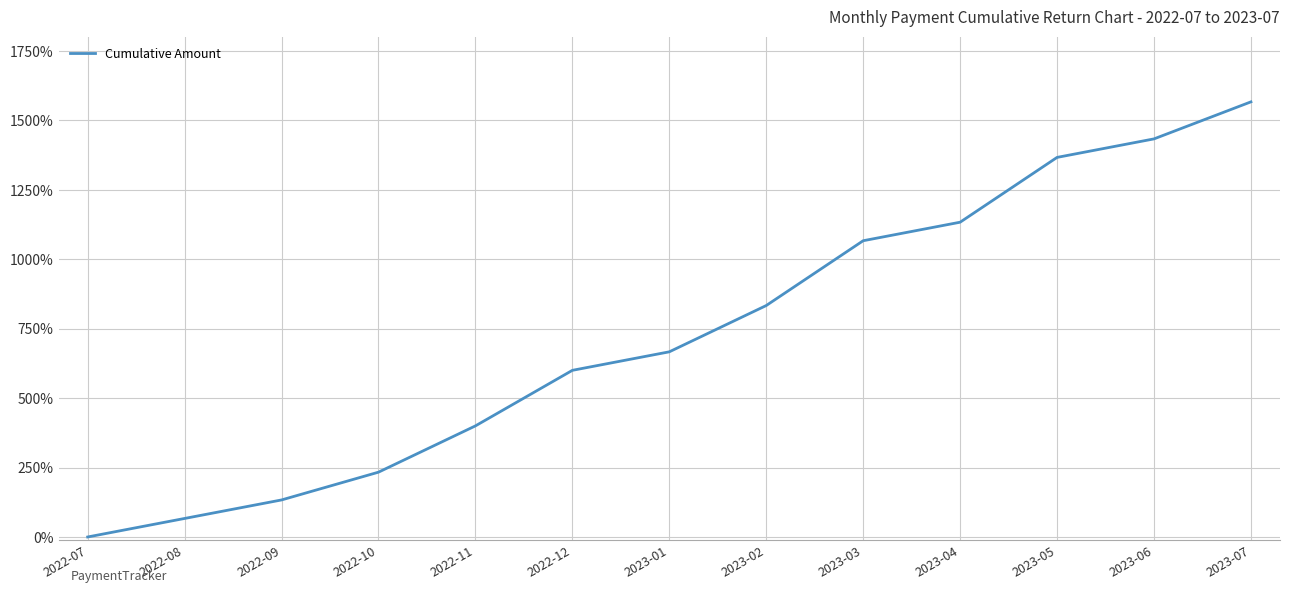

Between 2022-09 and 2022-08, which is larger?

2022-09